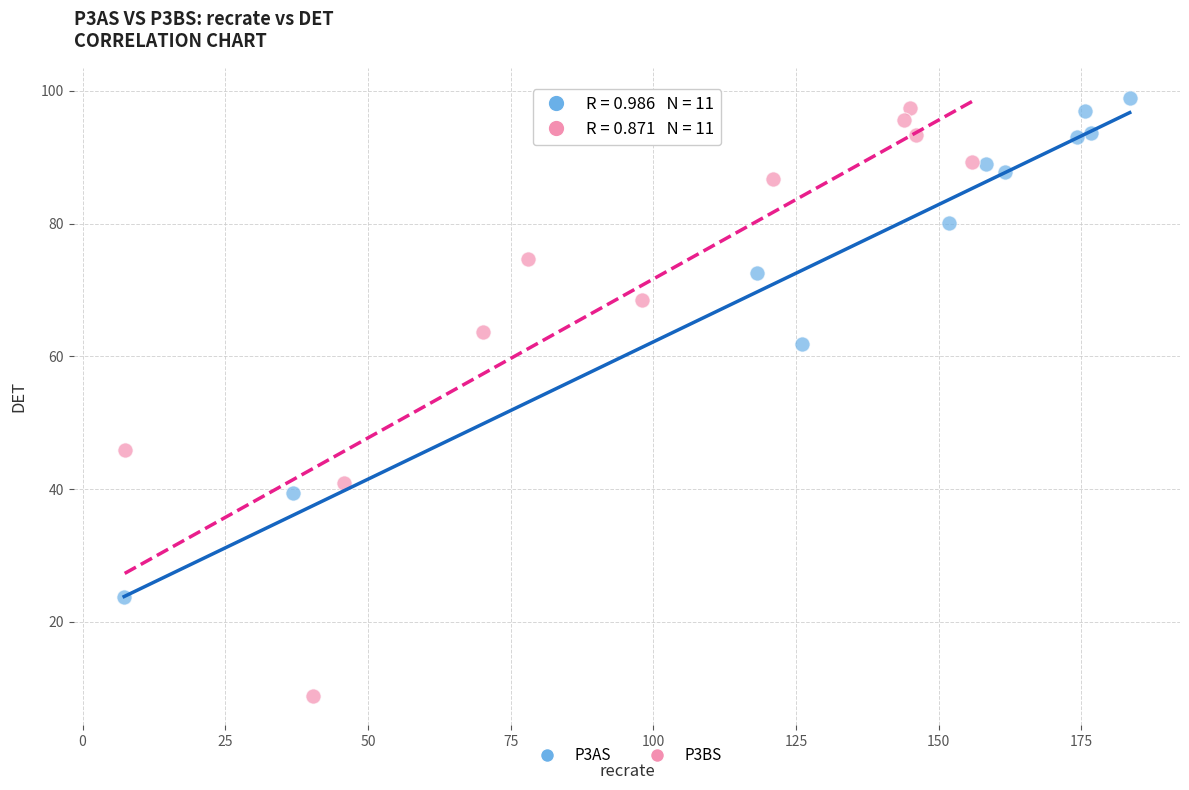

Which series has the widest spread of Y values?

P3BS